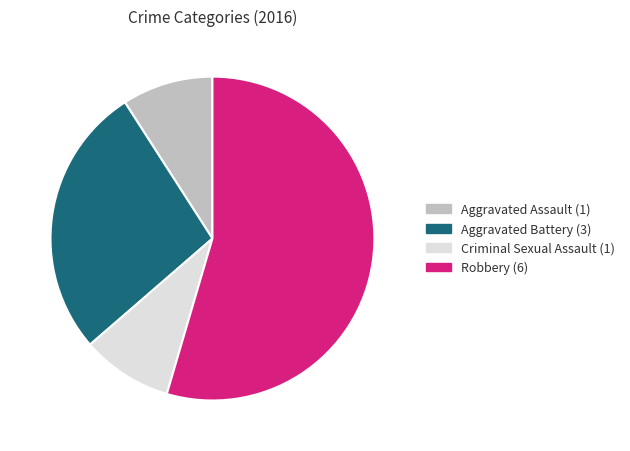

Which slice is the largest?

Robbery